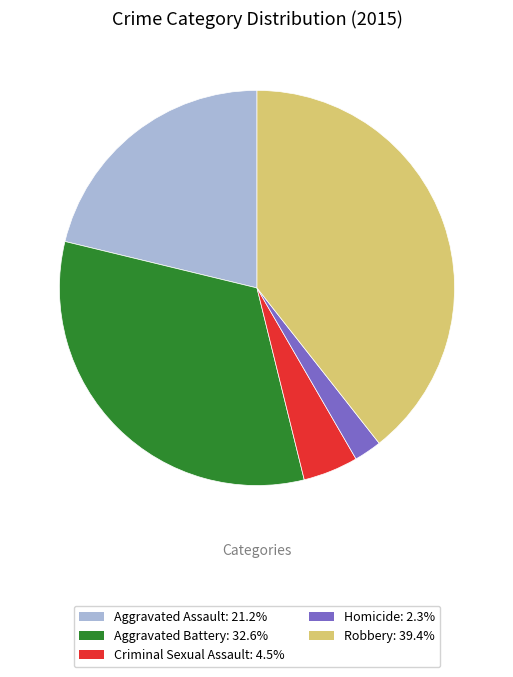

What is the largest slice in the pie chart?

Robbery